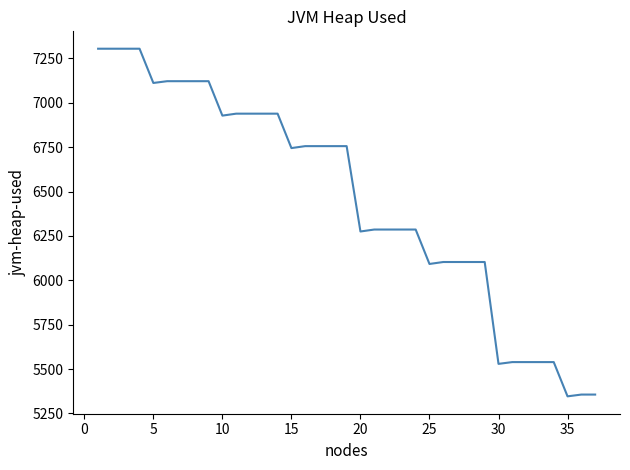

What is the greatest value displayed?

7305